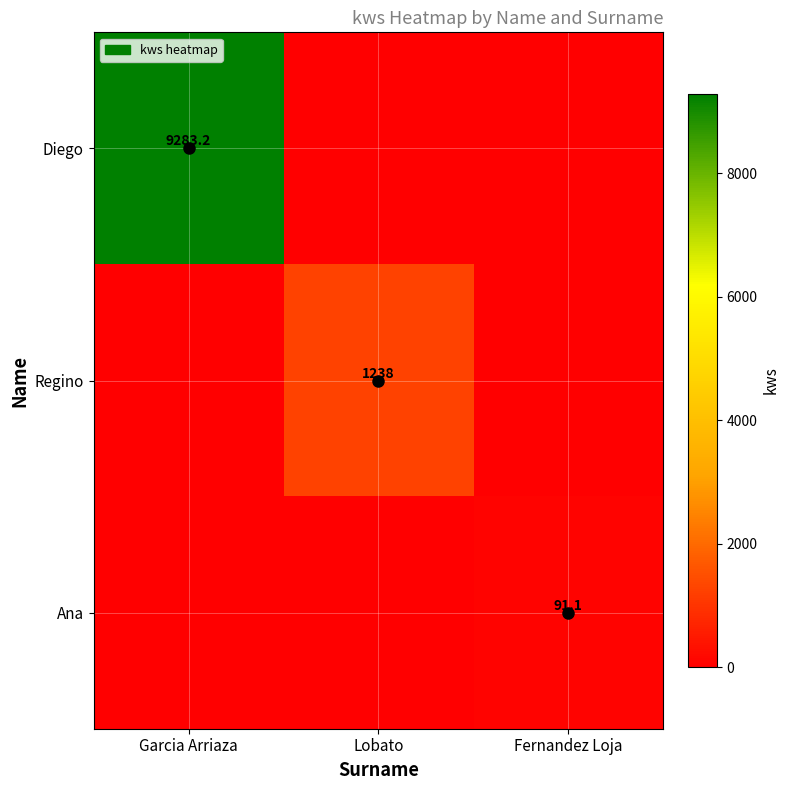

Count the number of data series in this chart.

3